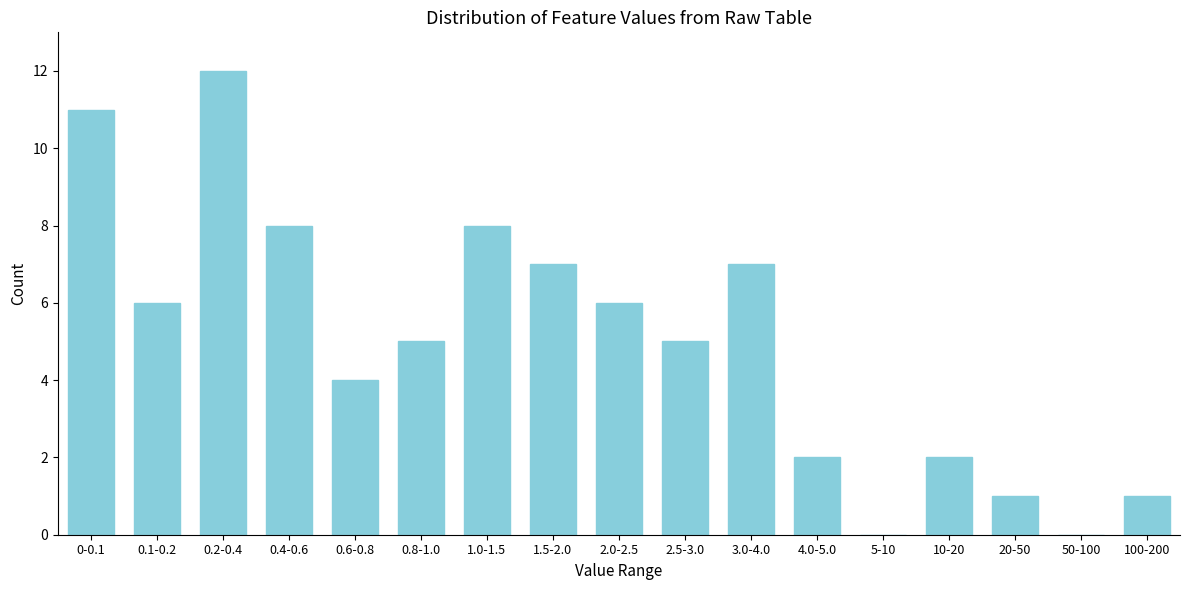

Reading left to right, extract all data points from this chart.

0-0.1=11	0.1-0.2=6	0.2-0.4=12	0.4-0.6=8	0.6-0.8=4	0.8-1.0=5	1.0-1.5=8	1.5-2.0=7	2.0-2.5=6	2.5-3.0=5	3.0-4.0=7	4.0-5.0=2	5-10=0	10-20=2	20-50=1	50-100=0	100-200=1